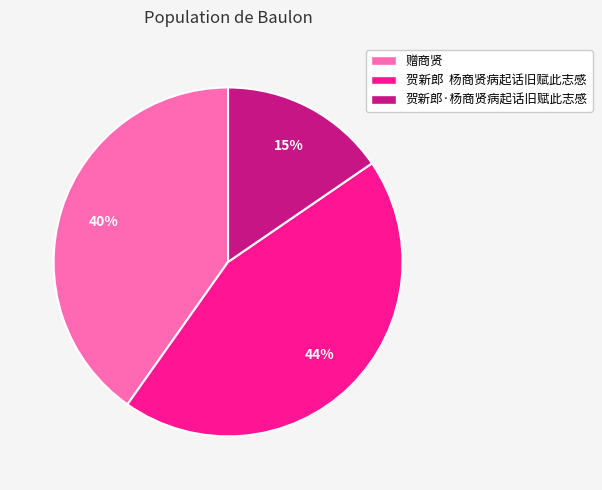

Is there any slice that represents more than half of the pie?

No